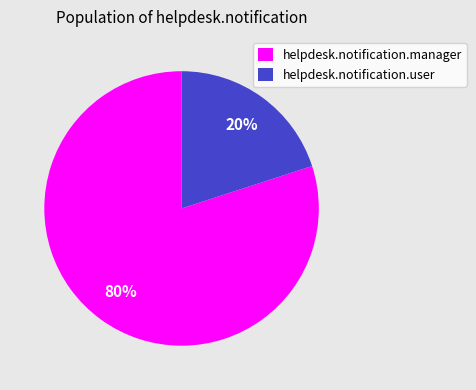

Do helpdesk.notification.manager and helpdesk.notification.user together represent more than half of the pie?

Yes